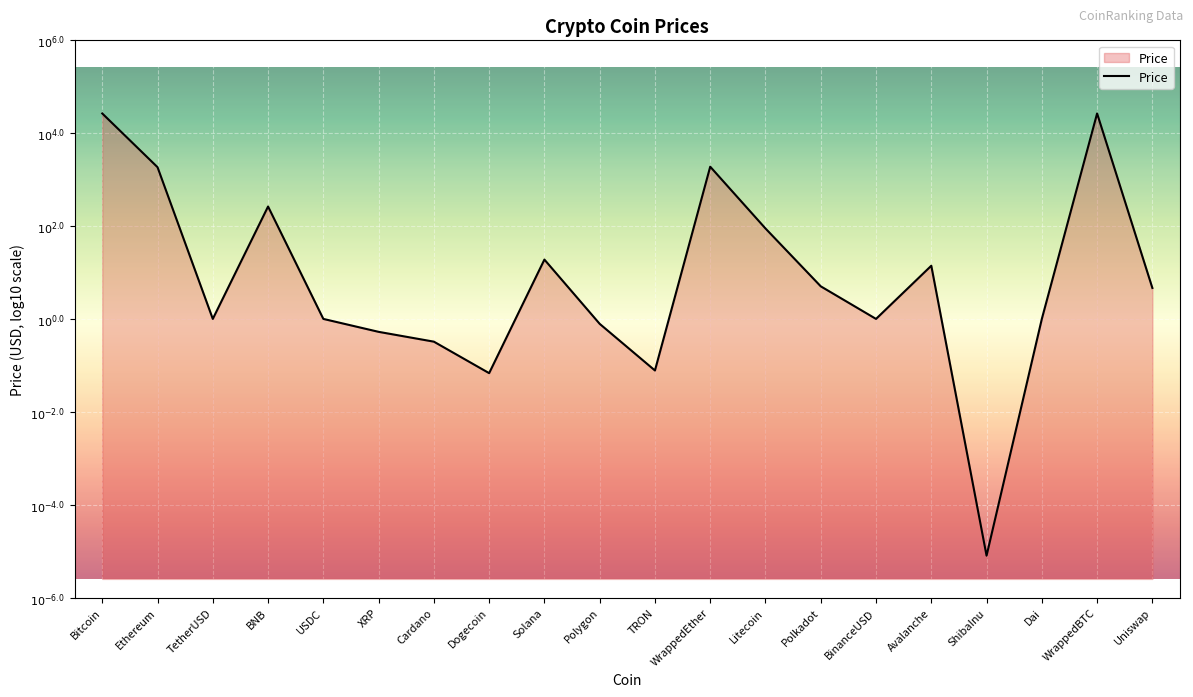

List the labels in order of value, smallest first.

ShibaInu, Dogecoin, TRON, Cardano, XRP, Polygon, TetherUSD, USDC, BinanceUSD, Dai, Uniswap, Polkadot, Avalanche, Solana, Litecoin, BNB, Ethereum, WrappedEther, Bitcoin, WrappedBTC